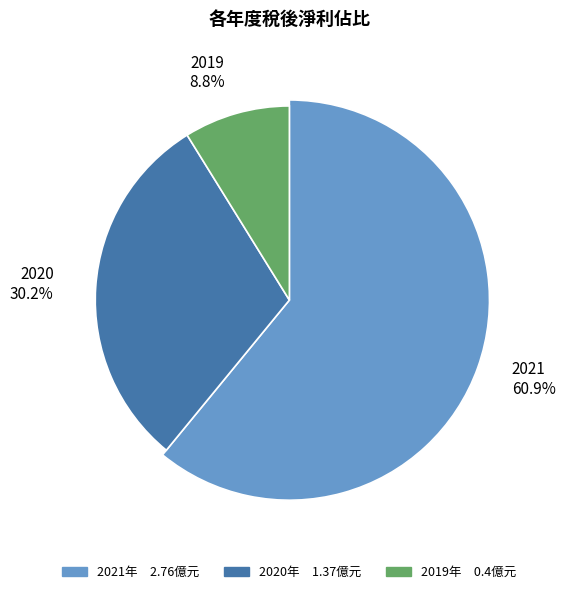

The 2019 slice represents 9% of the pie. True or false?

True